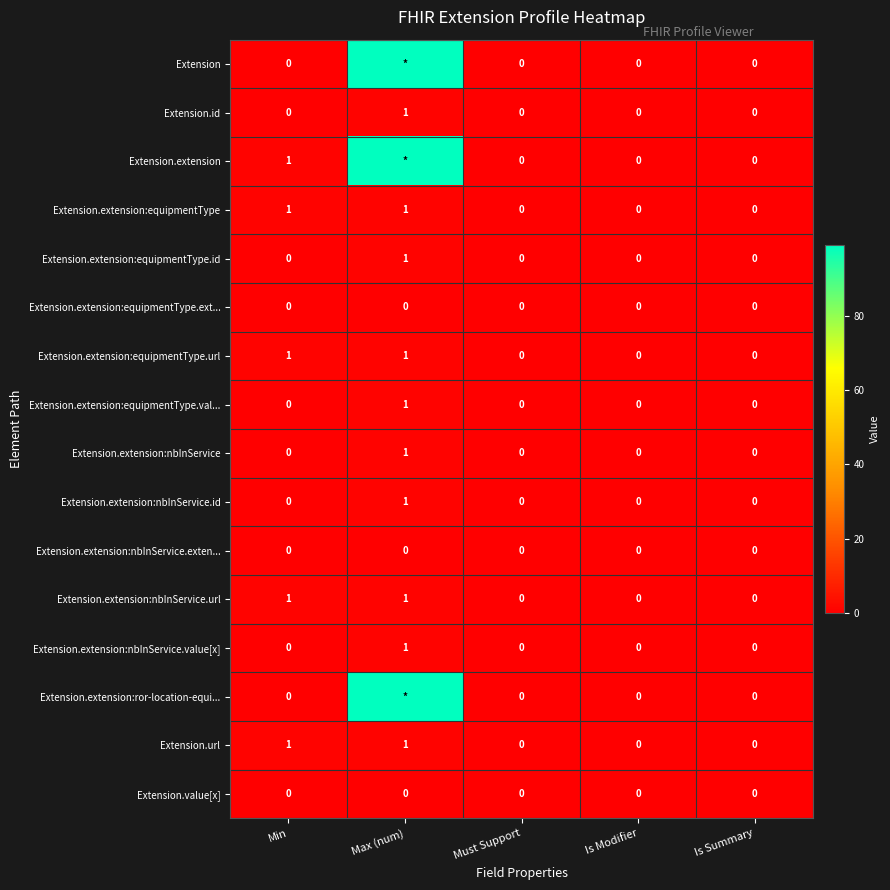

How many Extension.extension:nbInService.value[x] values are between 0 and 1?

5